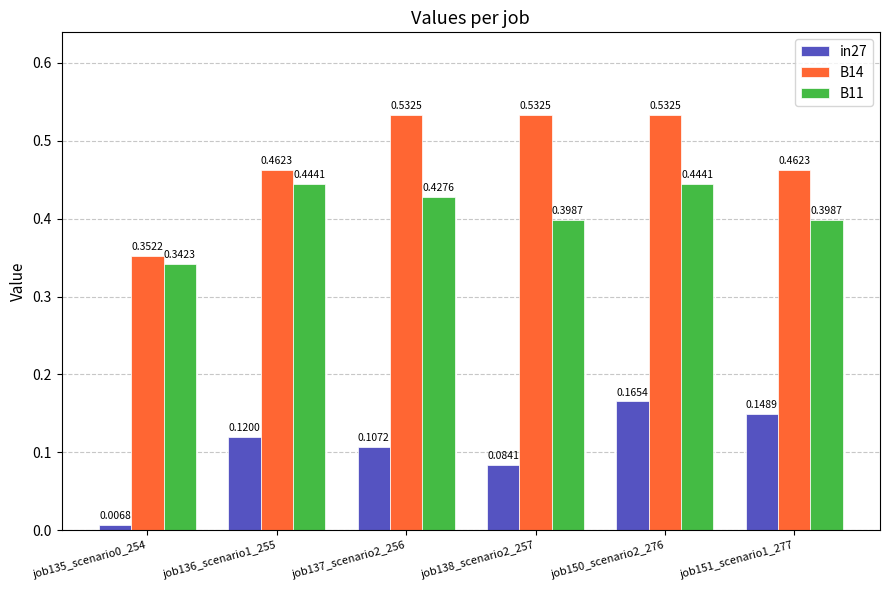

How many bars are there in each group?

3